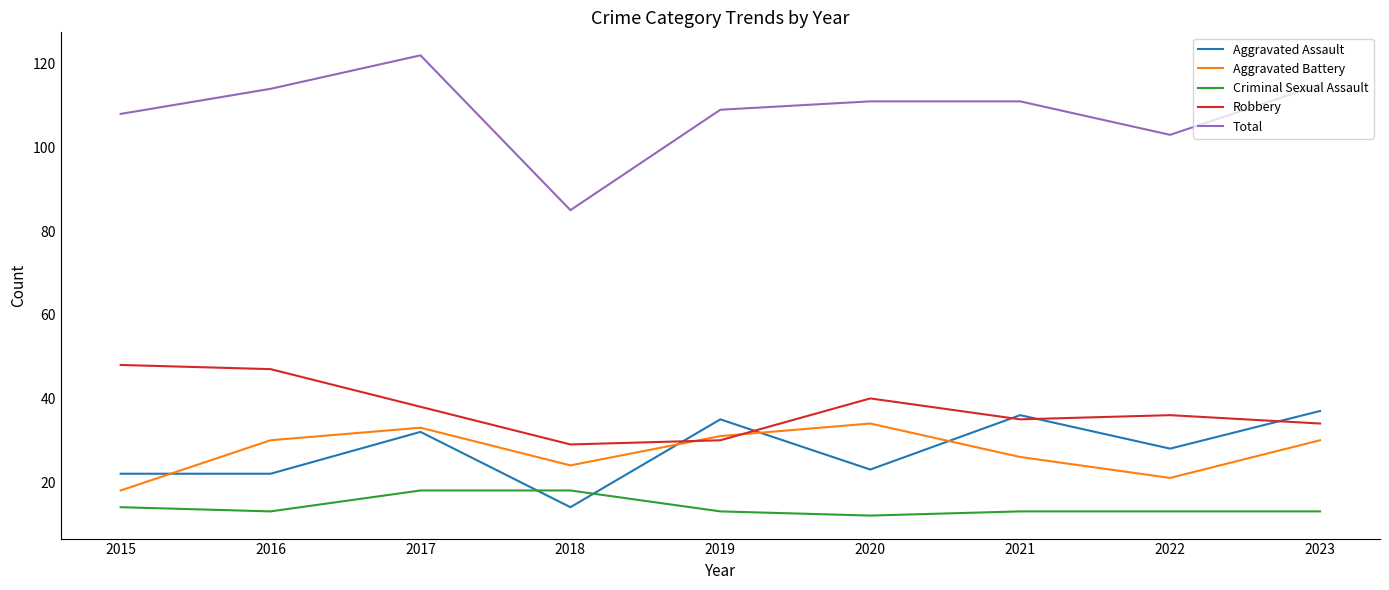

Is the value of Aggravated Battery at 2017 greater than the value of Total at 2021?

No